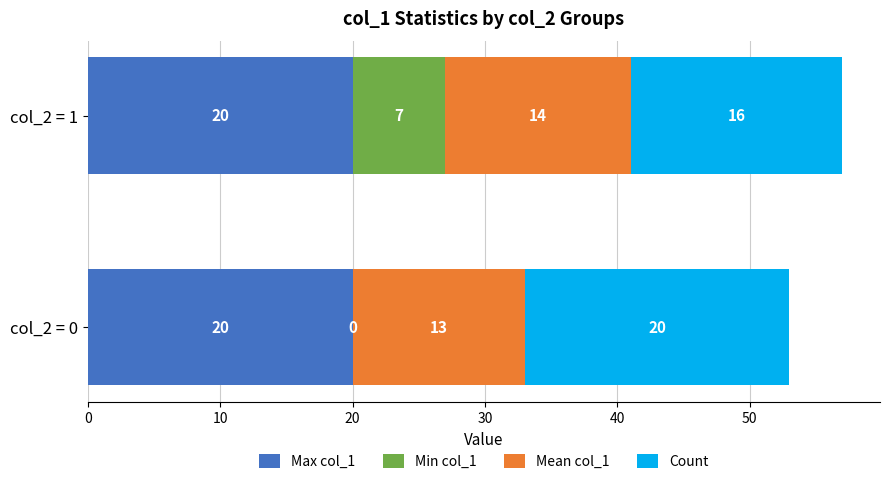

What is the maximum value for Max col_1?

20